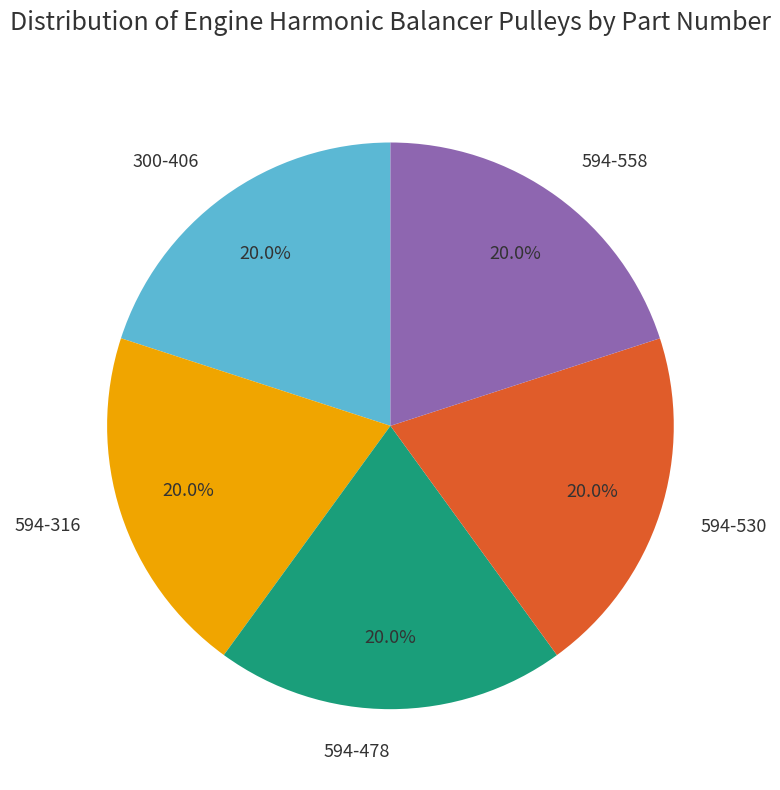

Approximately how many times larger is the value at 594-478 compared to 594-530?

1.0